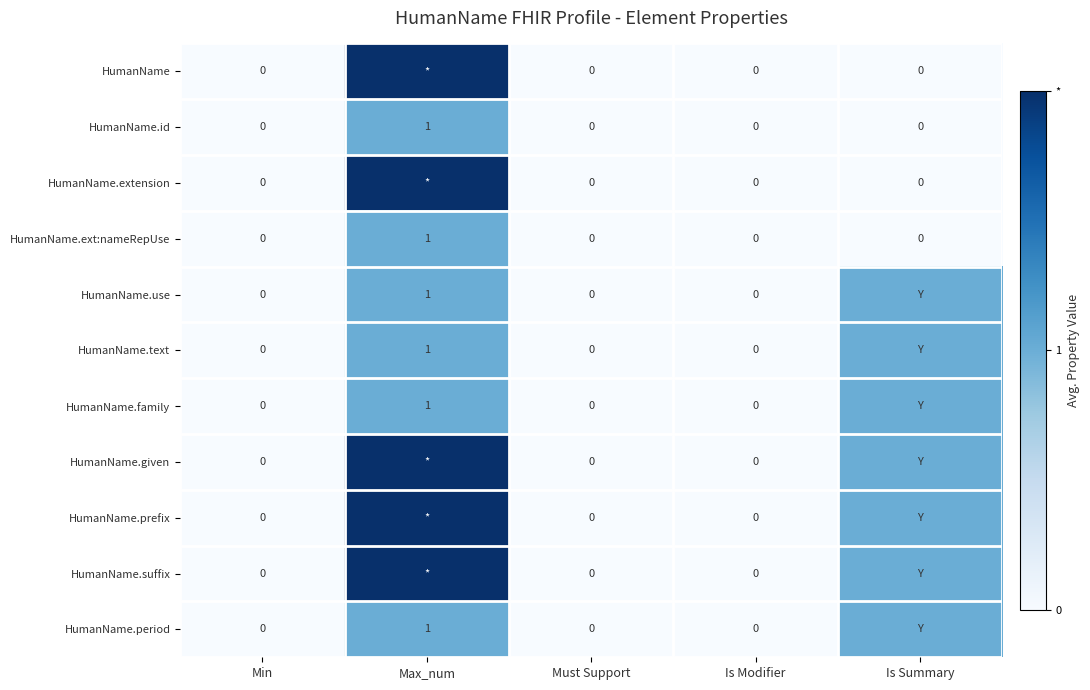

Which category has the highest value in the HumanName.id series?

Max_num